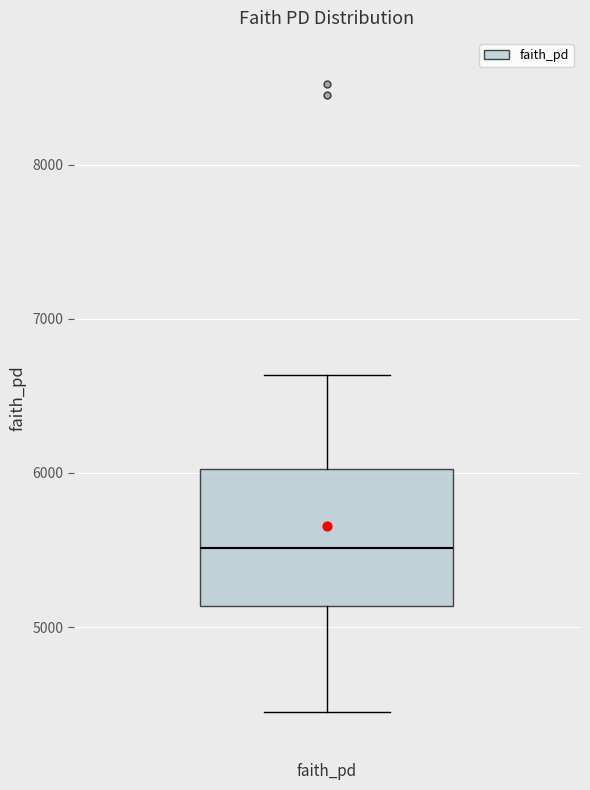

Transcribe this box plot: give where the median line is, the range the box spans, and where the two whiskers end, as read against the y-axis. The values are not printed on the chart, so give them approximately, as read against the axis.

median 5500, box 5100 to 6000, whiskers 4400 to 6600